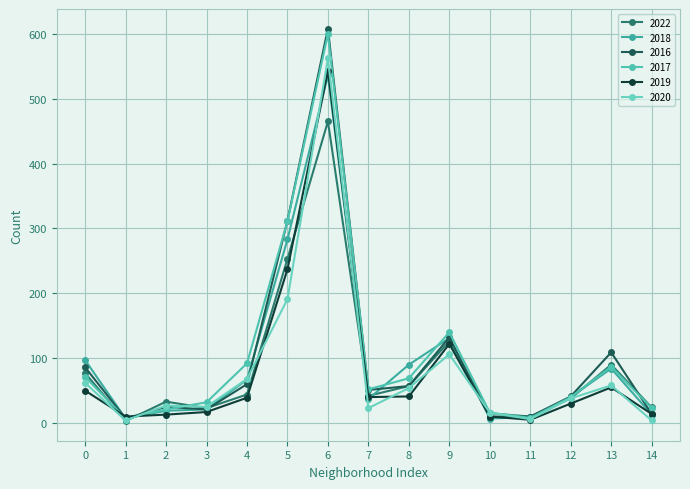

Reading right to left, extract all data points from this chart.

2022: 14=24	13=90	12=38	11=10	10=15	9=126	8=57	7=42	6=465	5=253	4=44	3=23	2=33	1=3	0=77
2018: 14=13	13=84	12=40	11=9	10=7	9=131	8=90	7=37	6=536	5=283	4=67	3=21	2=19	1=7	0=97
2016: 14=14	13=109	12=41	11=10	10=10	9=132	8=57	7=51	6=608	5=312	4=60	3=21	2=25	1=7	0=86
2017: 14=23	13=87	12=40	11=8	10=16	9=140	8=69	7=52	6=600	5=311	4=92	3=32	2=21	1=7	0=71
2019: 14=14	13=55	12=30	11=5	10=10	9=122	8=41	7=40	6=543	5=237	4=39	3=17	2=13	1=10	0=50
2020: 14=4	13=58	12=38	11=6	10=16	9=106	8=54	7=23	6=562	5=191	4=68	3=25	2=27	1=4	0=62